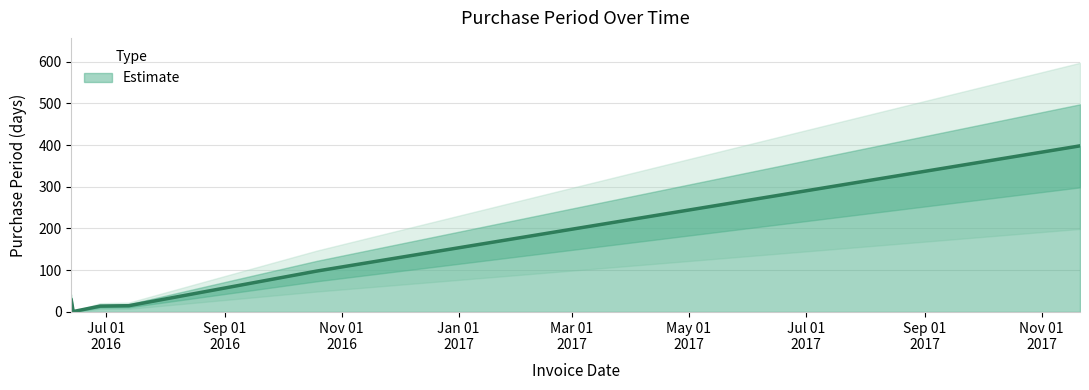

True or false: the data has more than 0 interior local peaks.

False